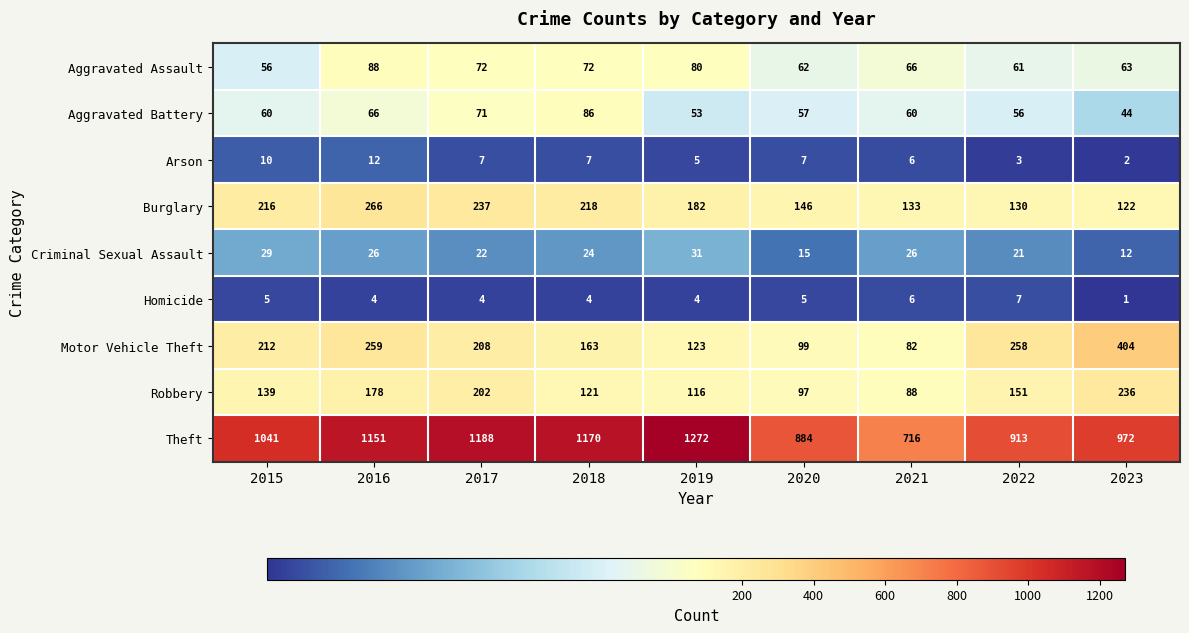

At which category is the sum across all series the highest?

2016